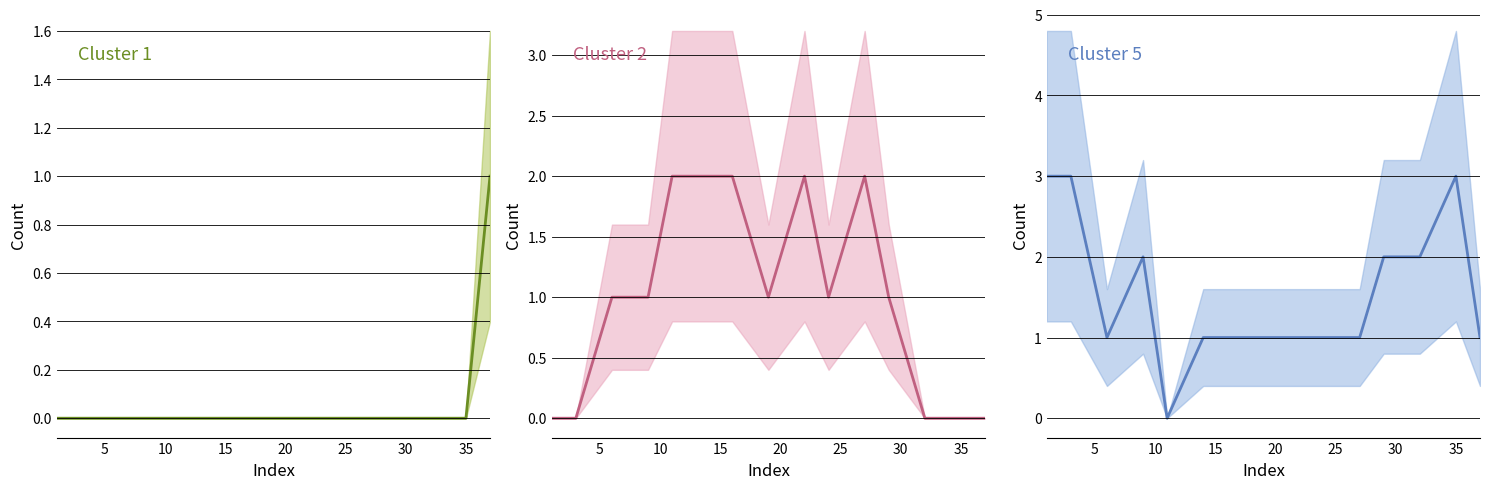

The Cluster 5 series shows 2 at 5. True or false?

False